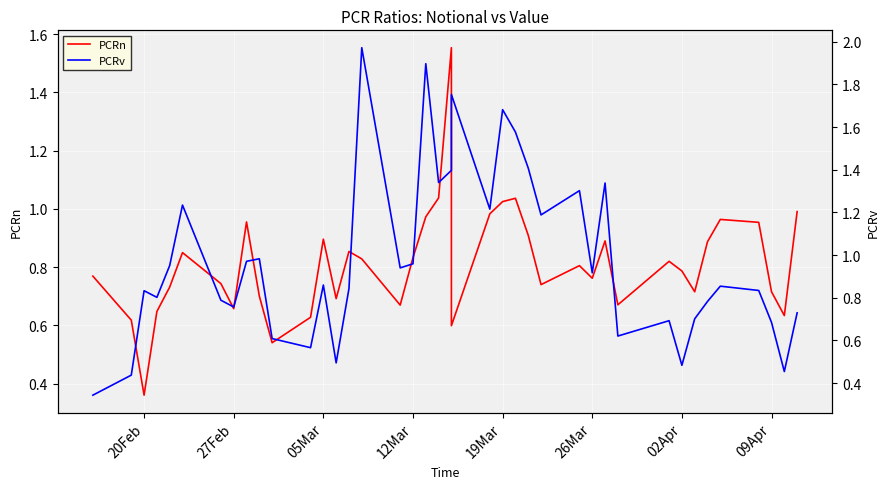

True or false: PCRn has a value of 1.3 at 02Apr.

False